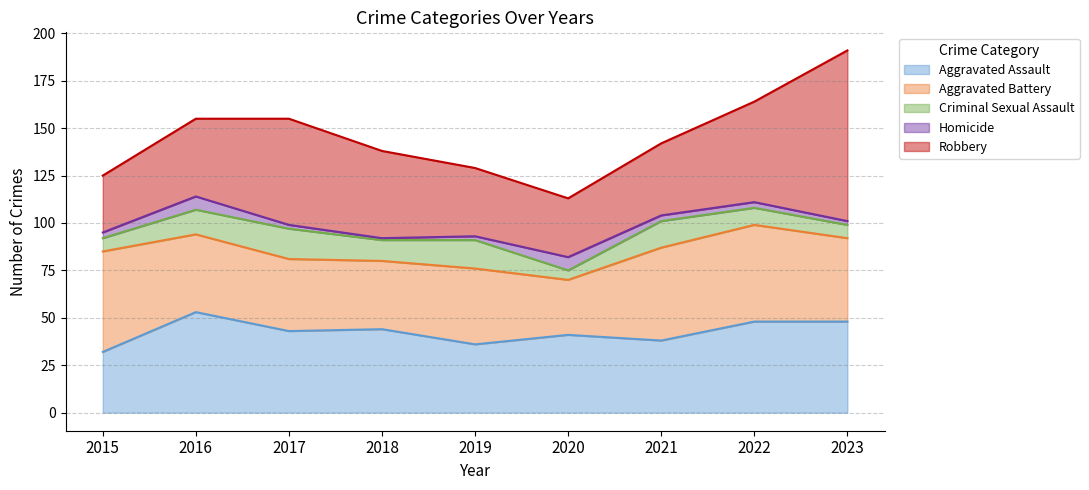

At which category does Aggravated Assault reach its first local valley?

2017